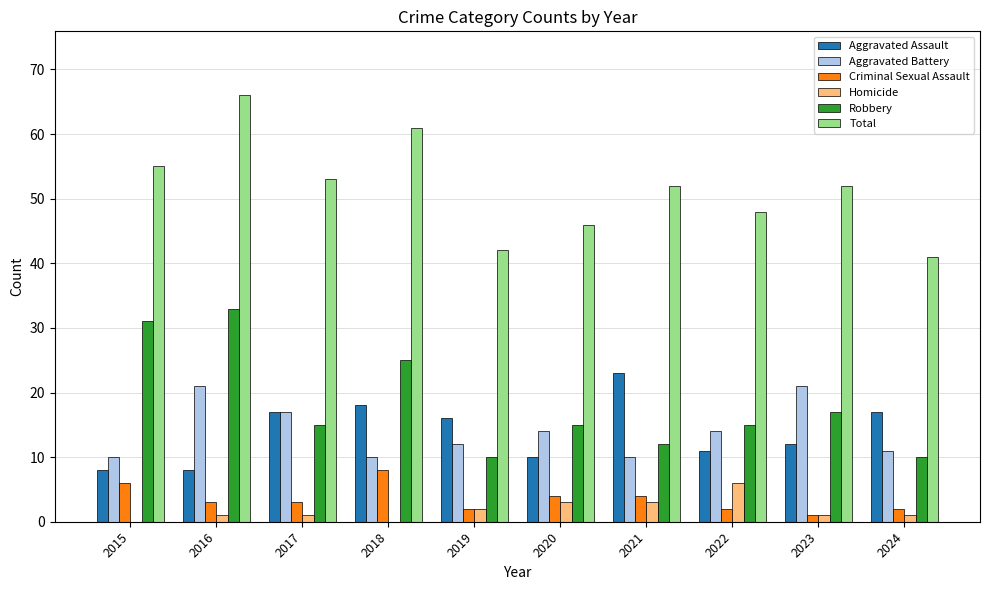

What is the sum of all Total values?

516